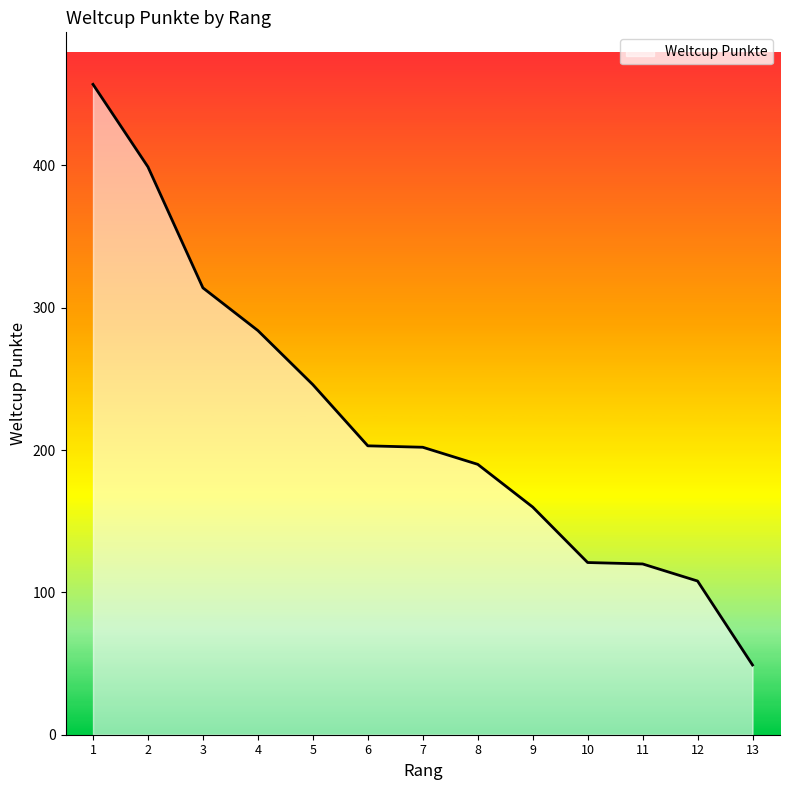

What is the ratio of the value at 8 to the value at 10?

1.6